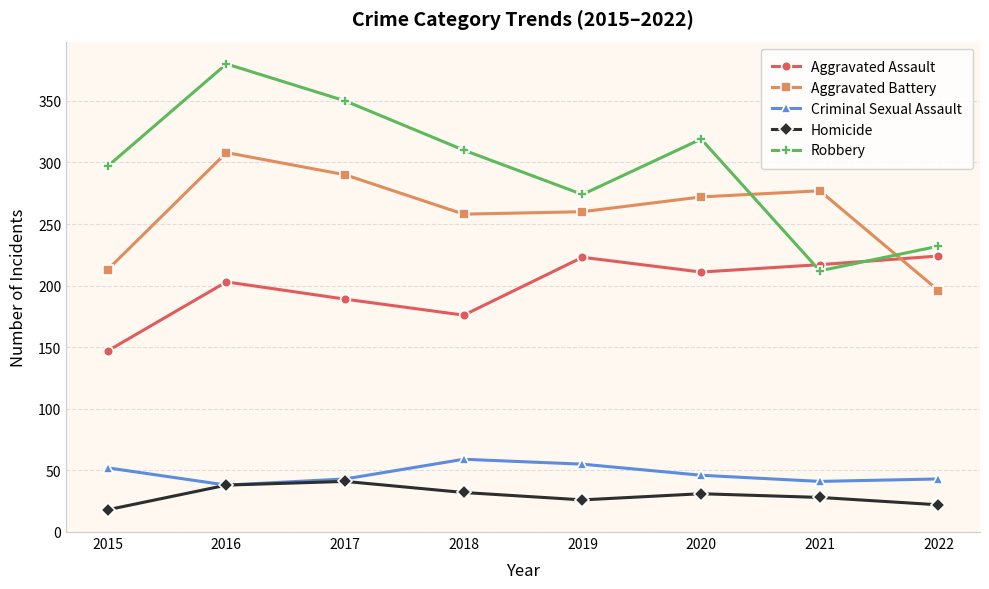

At which label does Aggravated Assault reach its minimum?

2015